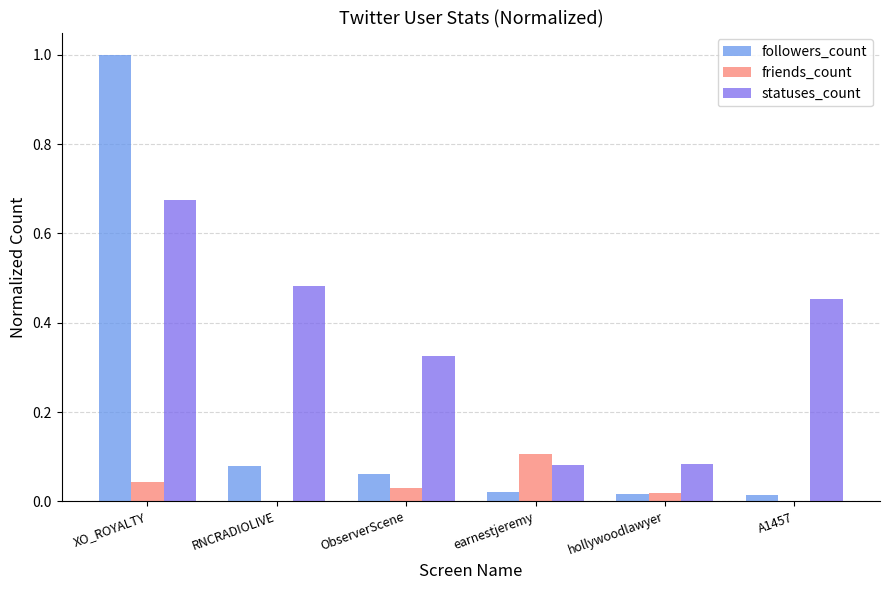

Which series changed the most between XO_ROYALTY and ObserverScene?

followers_count